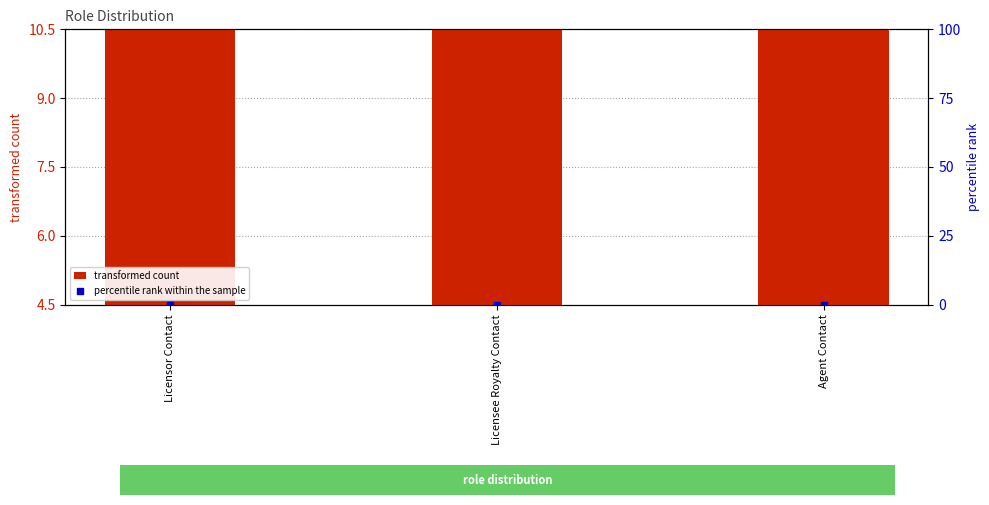

What are all the series names shown in the legend?

transformed count, percentile rank within the sample